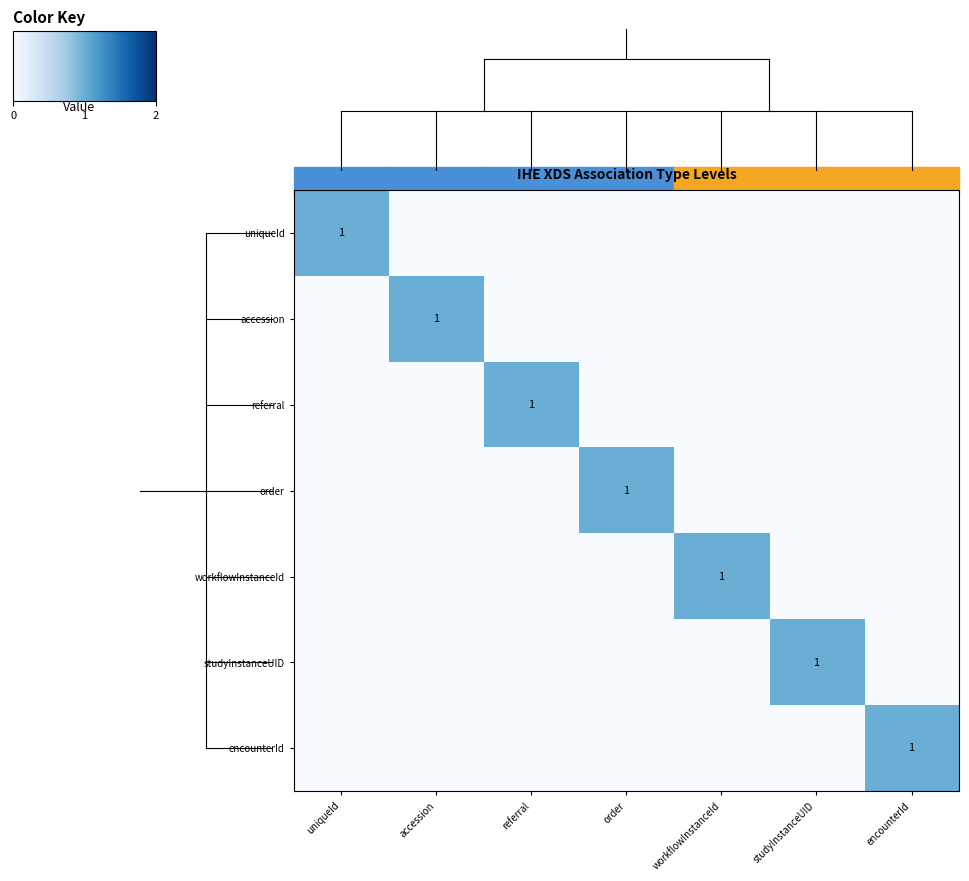

At how many categories does at least one series exceed 0?

7